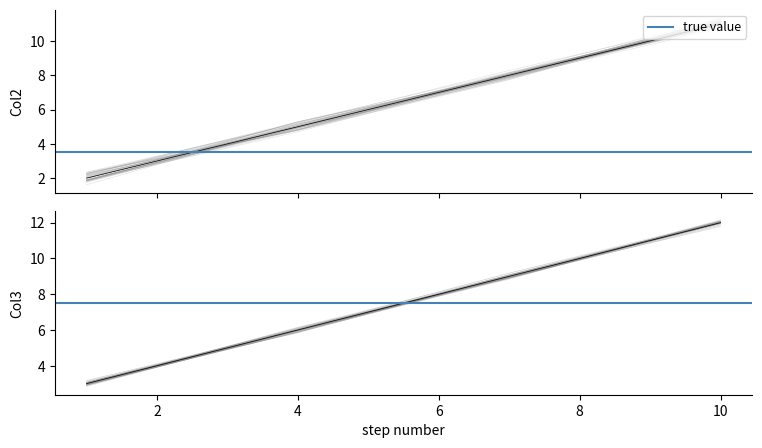

True or false: Col1 has more than 1 points higher than both neighbors.

False